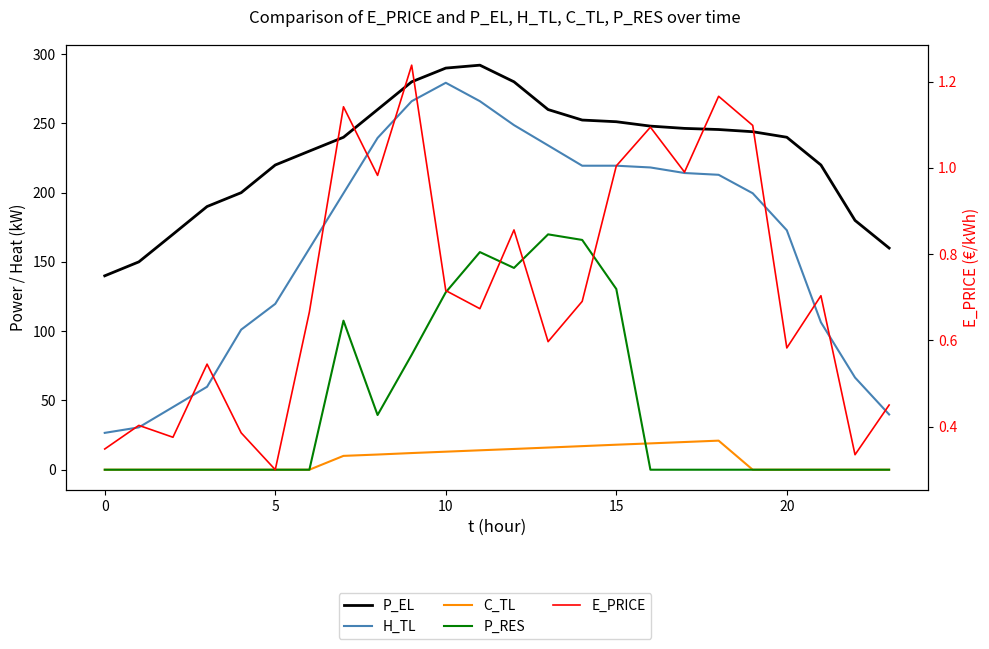

What is the difference between the maximum and second lowest values in the C_TL series?

21.0